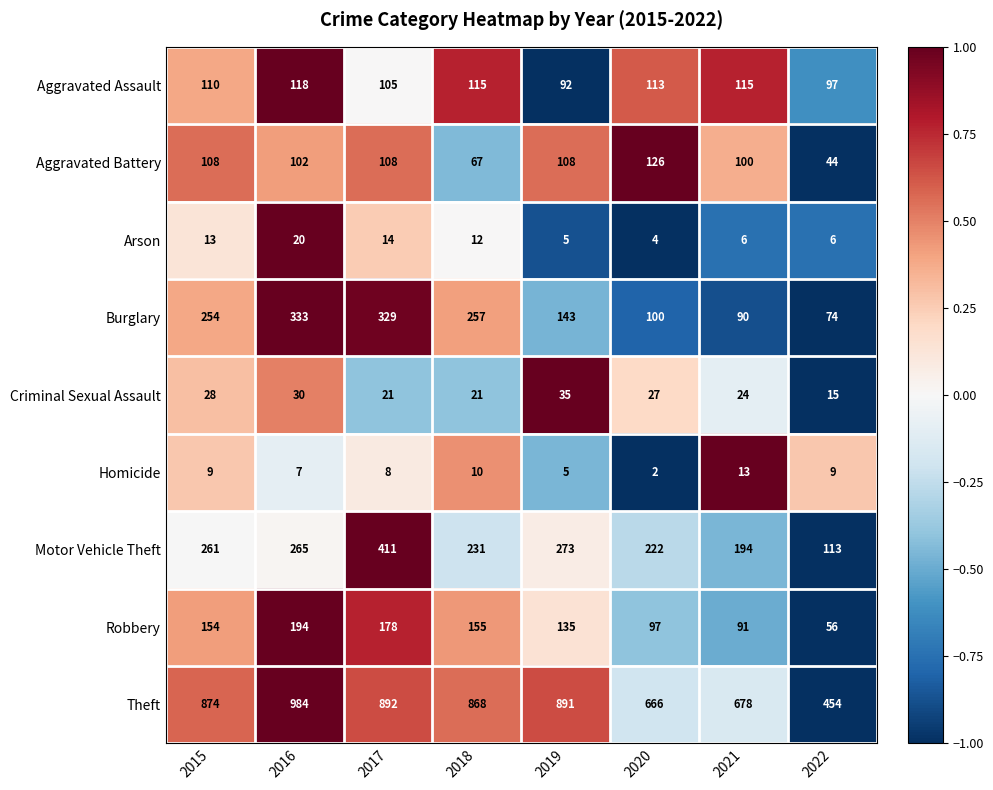

What is the total value across all series at 2022?

868